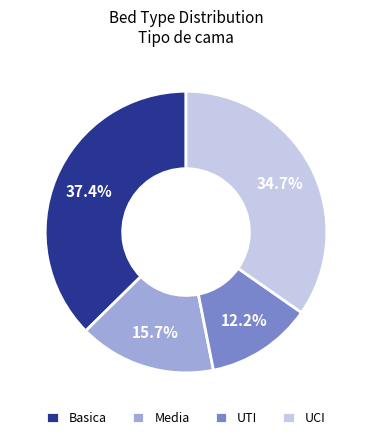

Between UTI and Basica, which is larger?

Basica